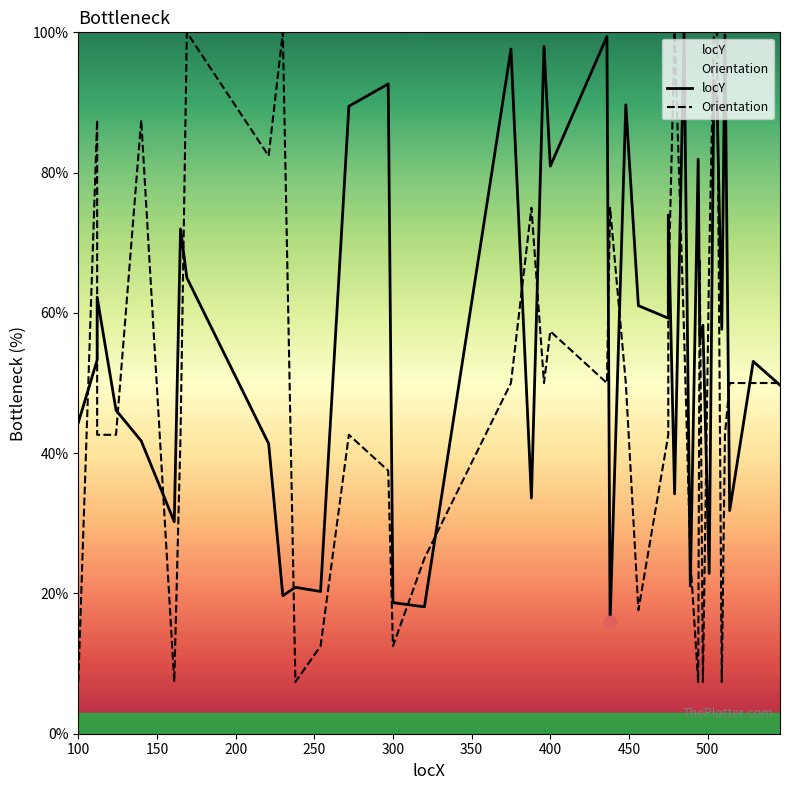

What are all the series names shown in the legend?

locY, Orientation